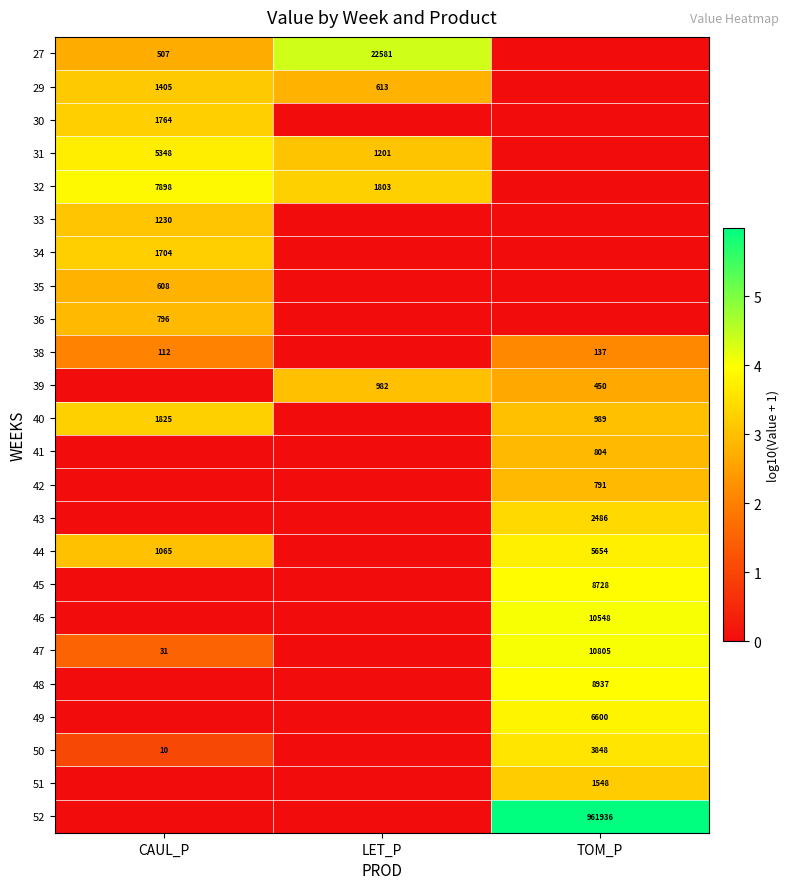

True or false: 40 has a value of 2915 at CAUL_P.

False